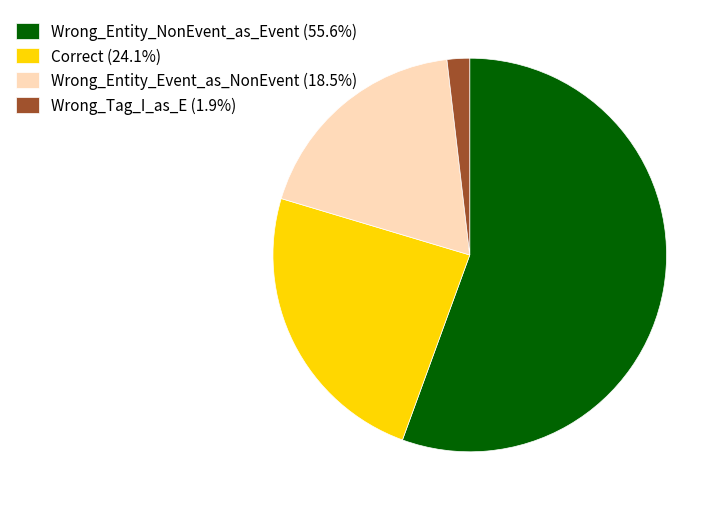

Does any single category account for the majority?

Yes